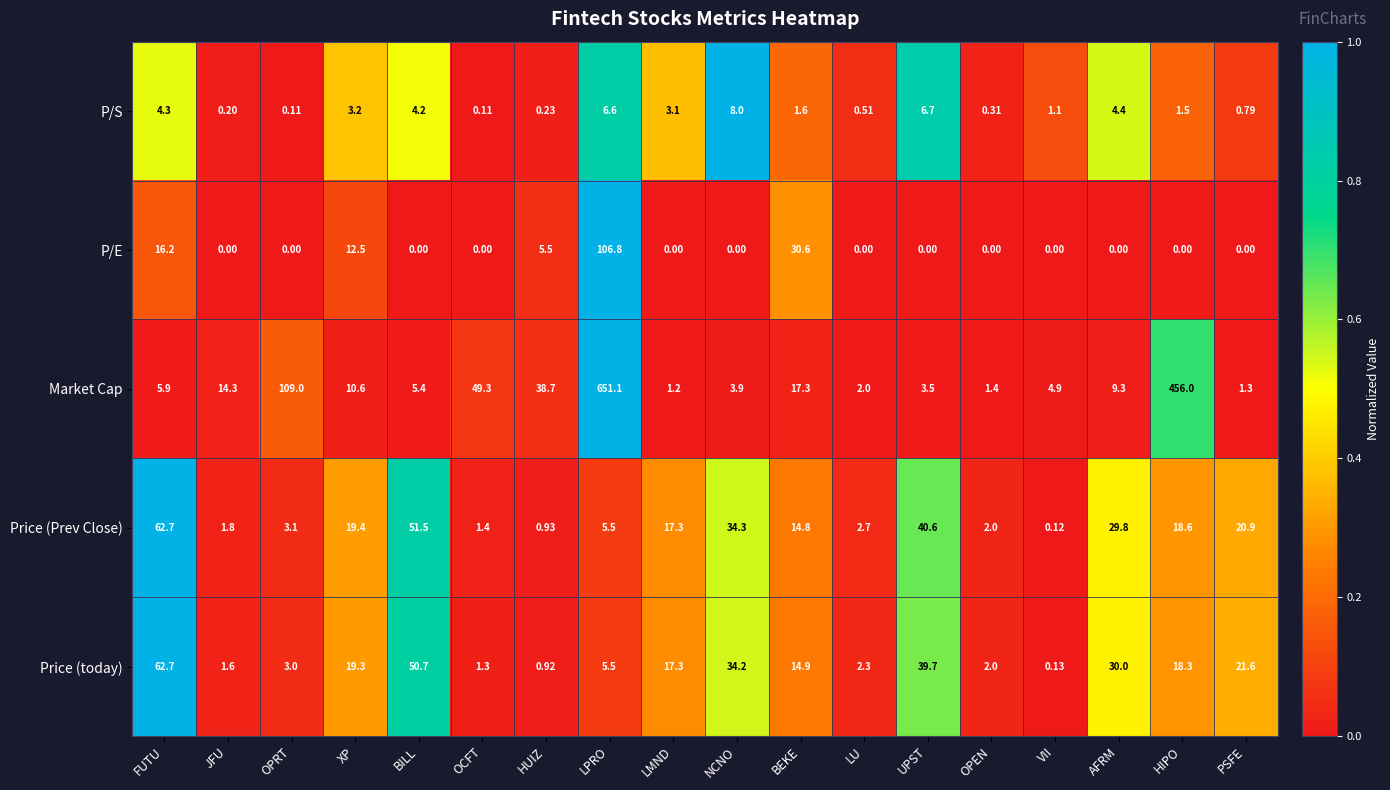

Which series has the widest spread of values?

Market Cap